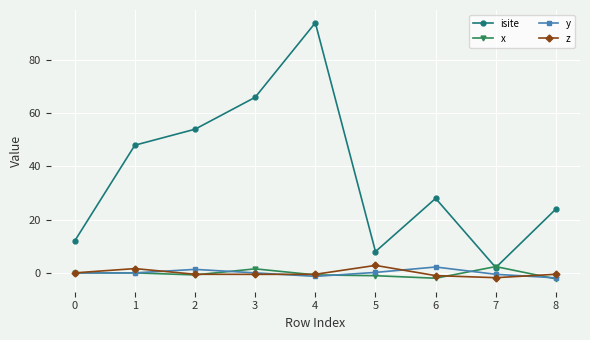

Is it true that isite equals 27.6 at 4?

False